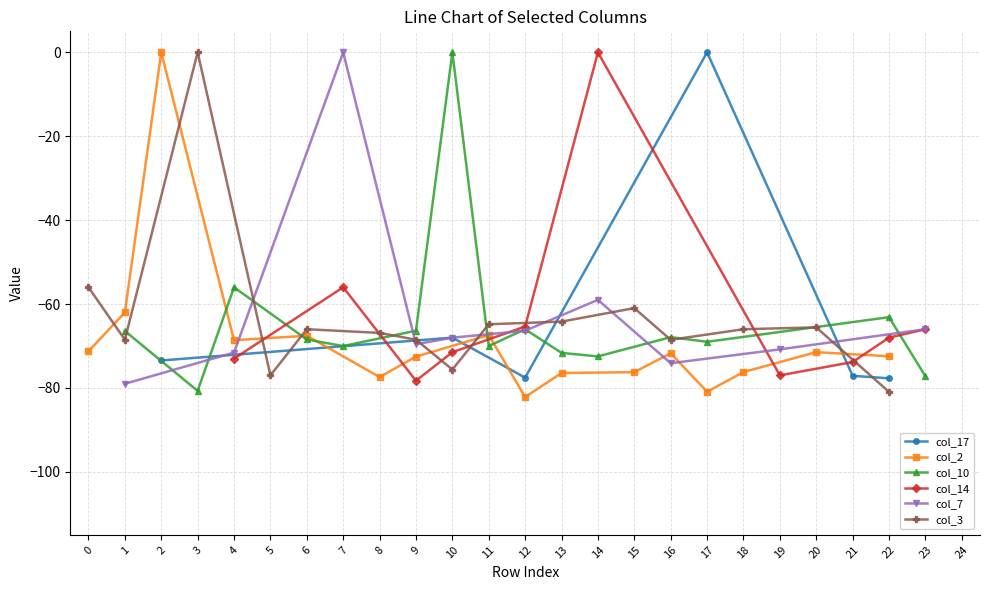

True or false: col_2 and col_7 cross at least once.

True